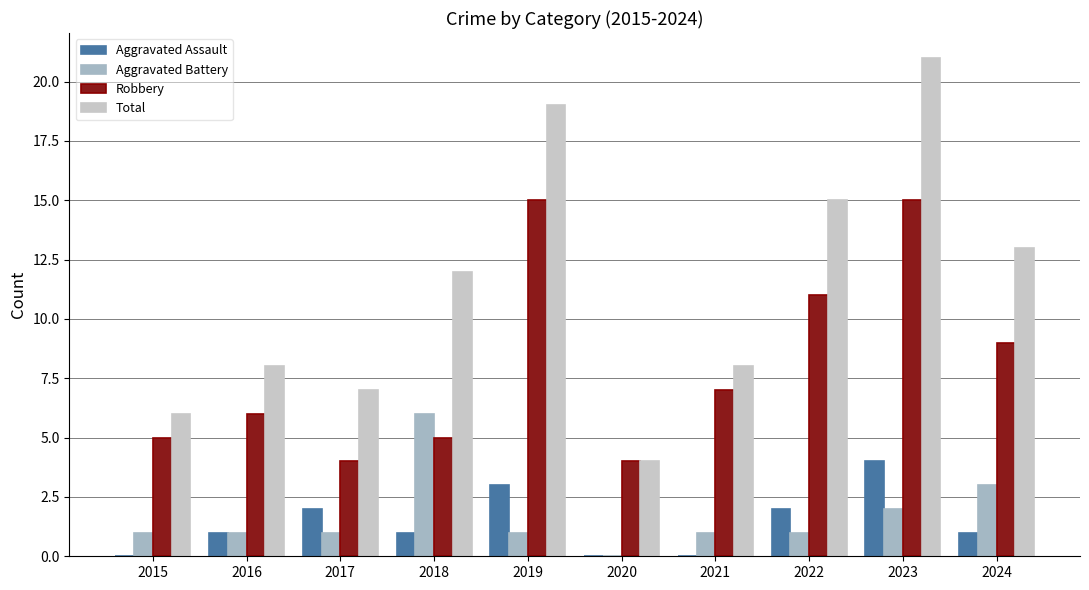

The value of Aggravated Assault at 2016 is 1. True or false?

True